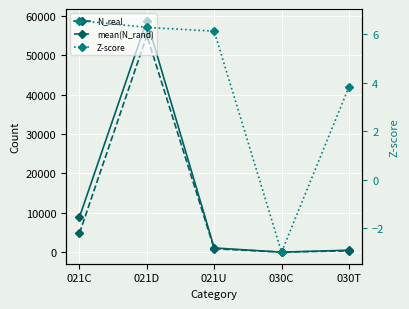

True or false: N_real and Z-score cross at least once.

False